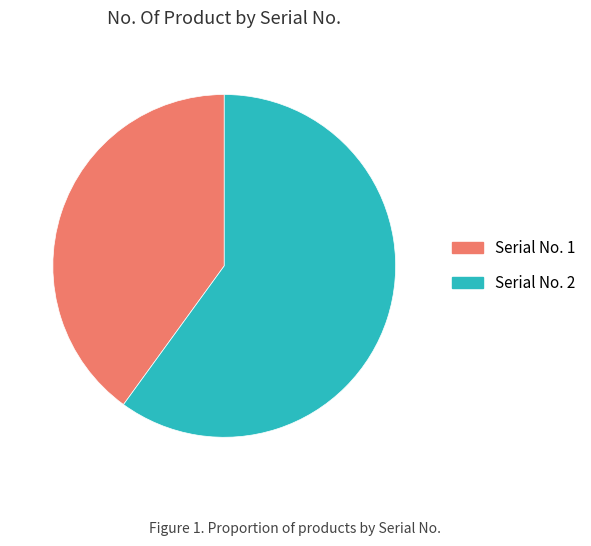

Do Serial No. 1 and Serial No. 2 together represent more than half of the pie?

Yes